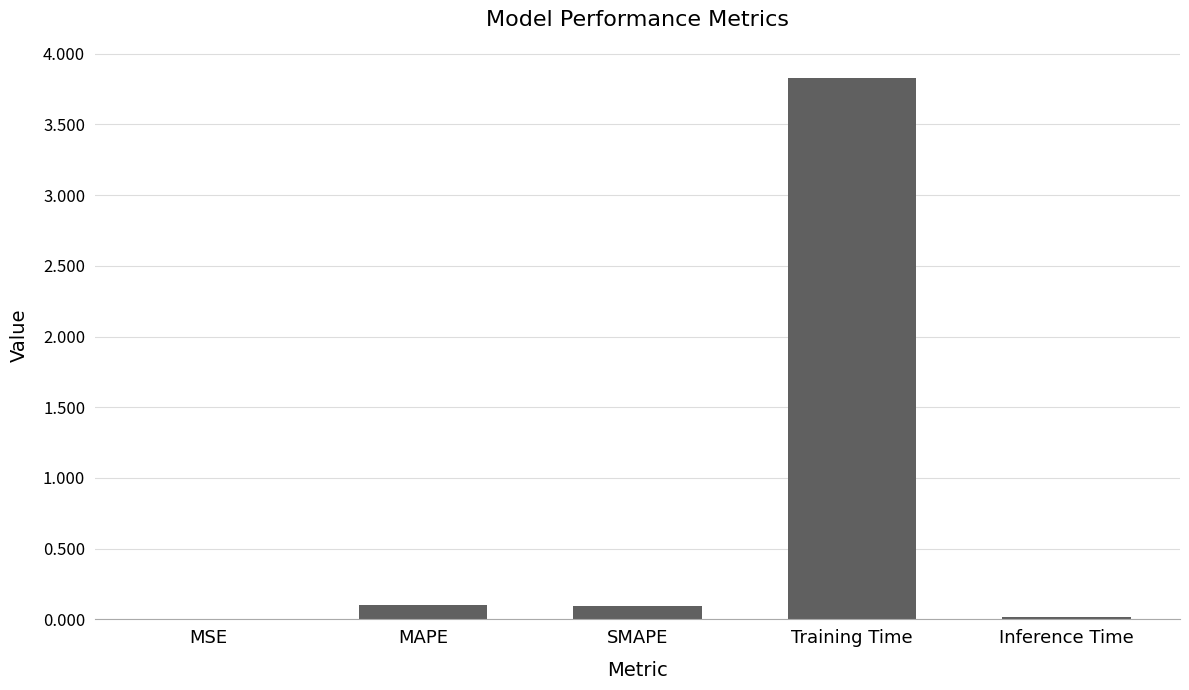

What is the difference between the values at SMAPE and Inference Time?

0.1